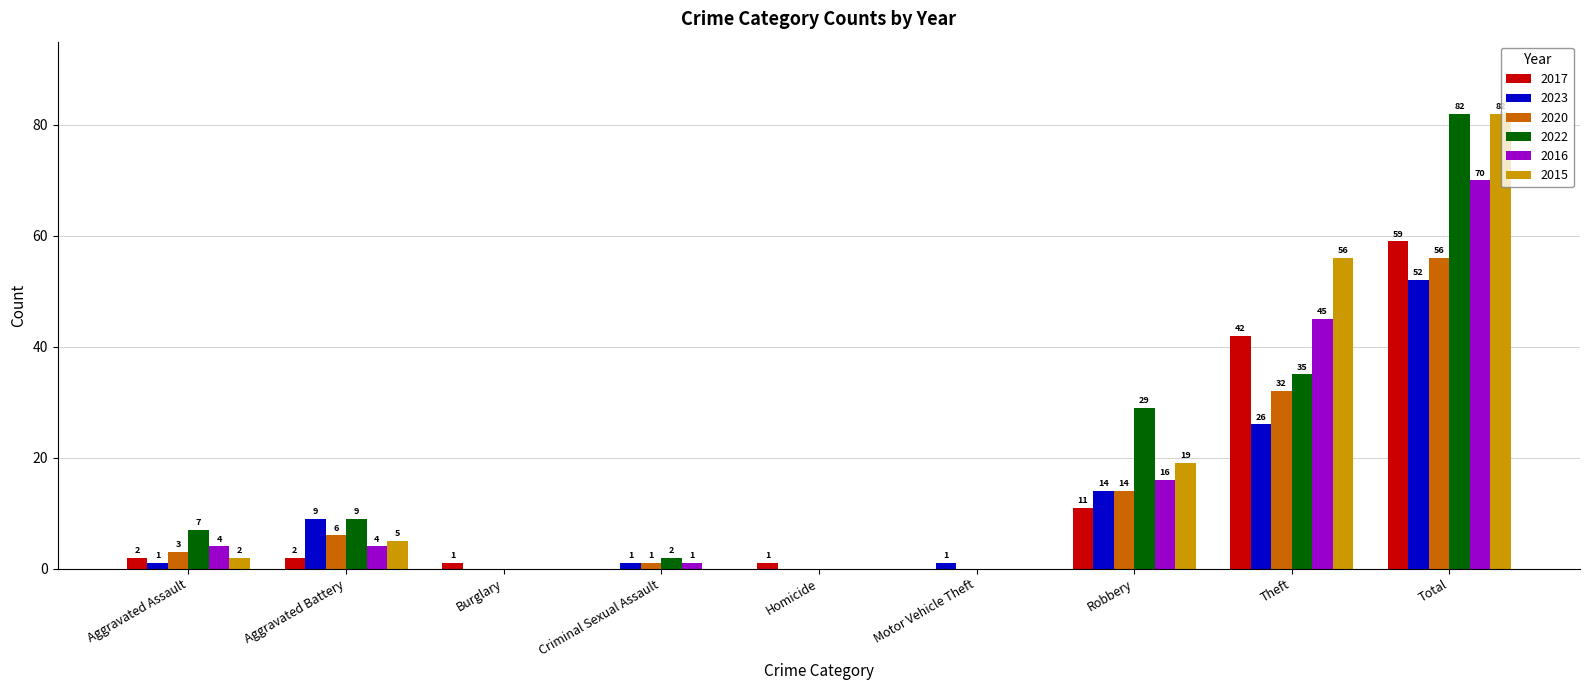

What are all the series names shown in the legend?

2017, 2023, 2020, 2022, 2016, 2015